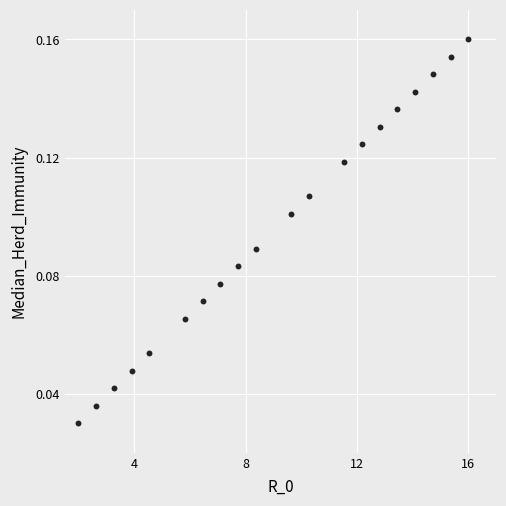

What is the range of X values (max minus min)?

14.0